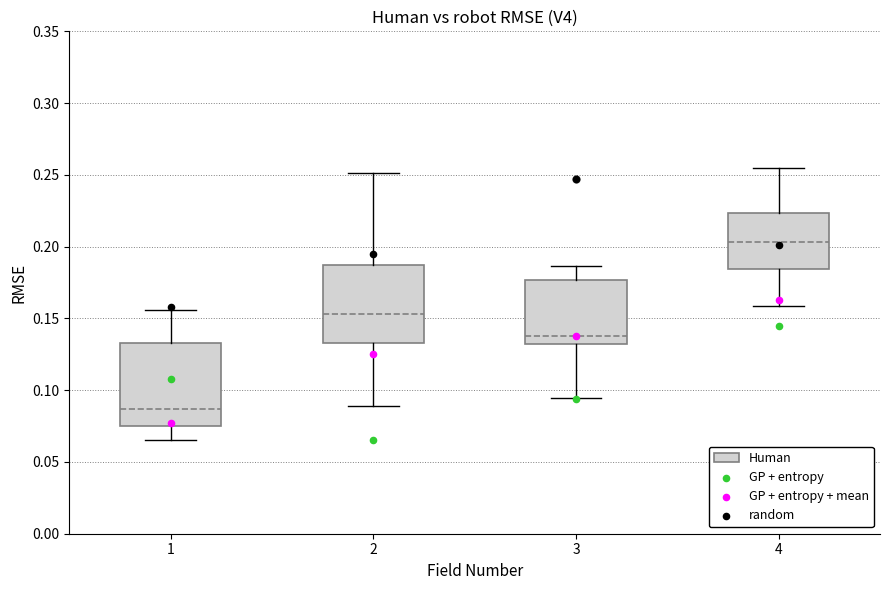

Where does the upper whisker of the box at x = 4 end on the y-axis? The values are not printed on the chart, so give them approximately, as read against the axis.

0.255